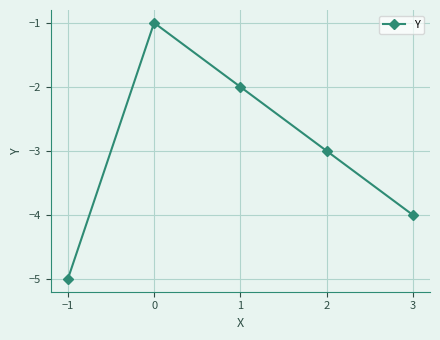

What is the label of the 5th point from the left?

3